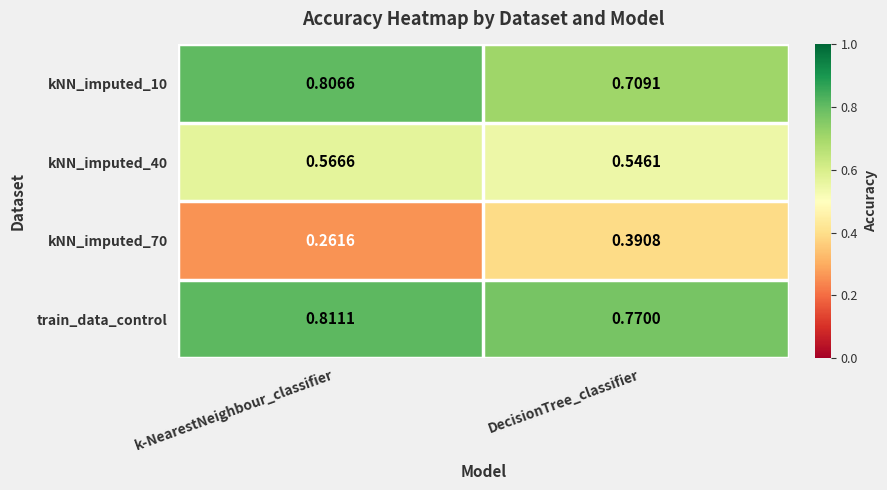

At which category is the sum across all series the highest?

k-NearestNeighbour_classifier